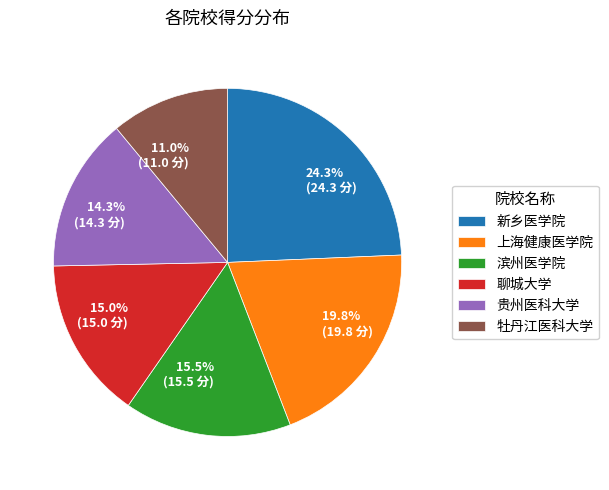

Do 聊城大学 and 贵州医科大学 together represent more than half of the pie?

No